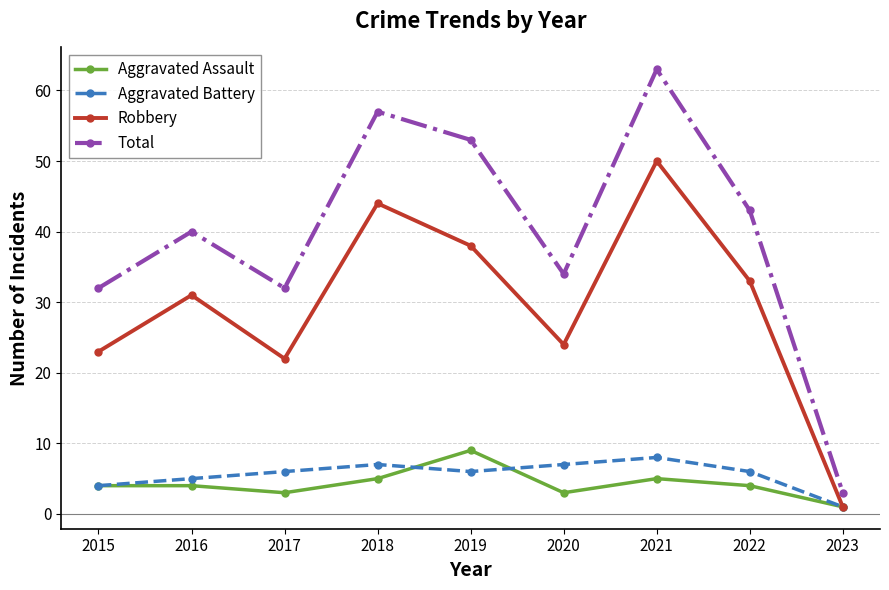

Reading left to right, extract all data points from this chart.

Aggravated Assault: 2015=4	2016=4	2017=3	2018=5	2019=9	2020=3	2021=5	2022=4	2023=1
Aggravated Battery: 2015=4	2016=5	2017=6	2018=7	2019=6	2020=7	2021=8	2022=6	2023=1
Robbery: 2015=23	2016=31	2017=22	2018=44	2019=38	2020=24	2021=50	2022=33	2023=1
Total: 2015=32	2016=40	2017=32	2018=57	2019=53	2020=34	2021=63	2022=43	2023=3